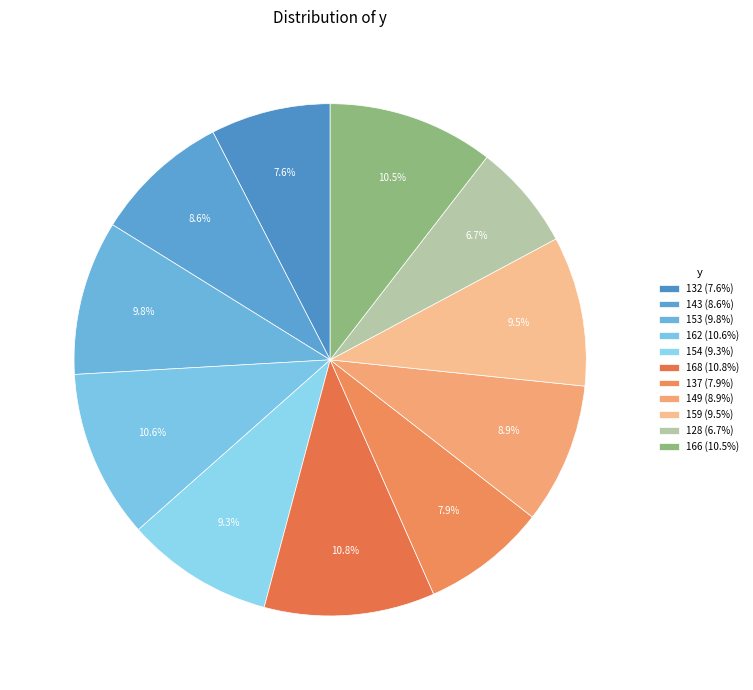

Is there any slice that represents more than half of the pie?

No